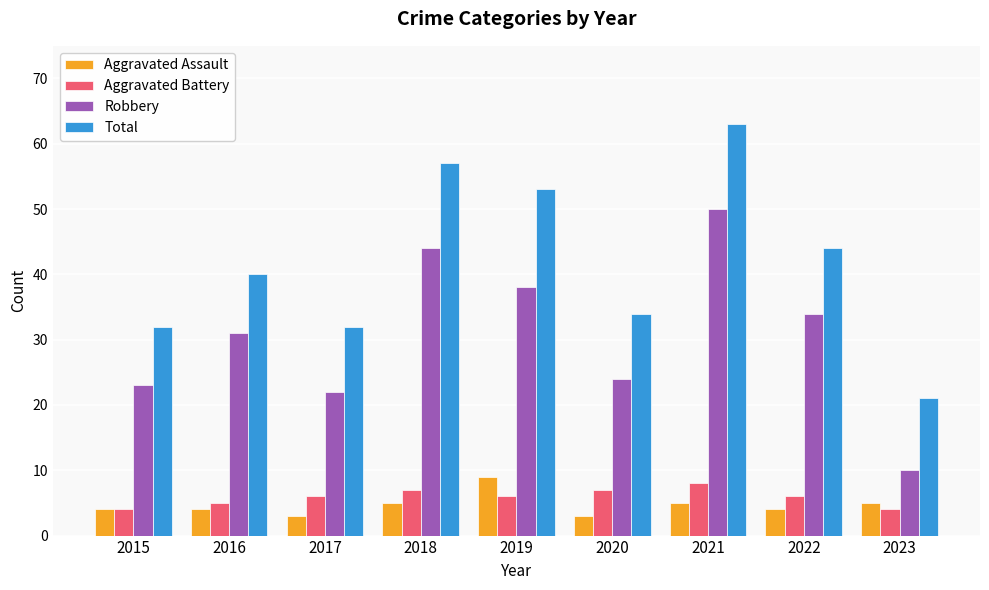

What is the minimum value shown in the chart?

3